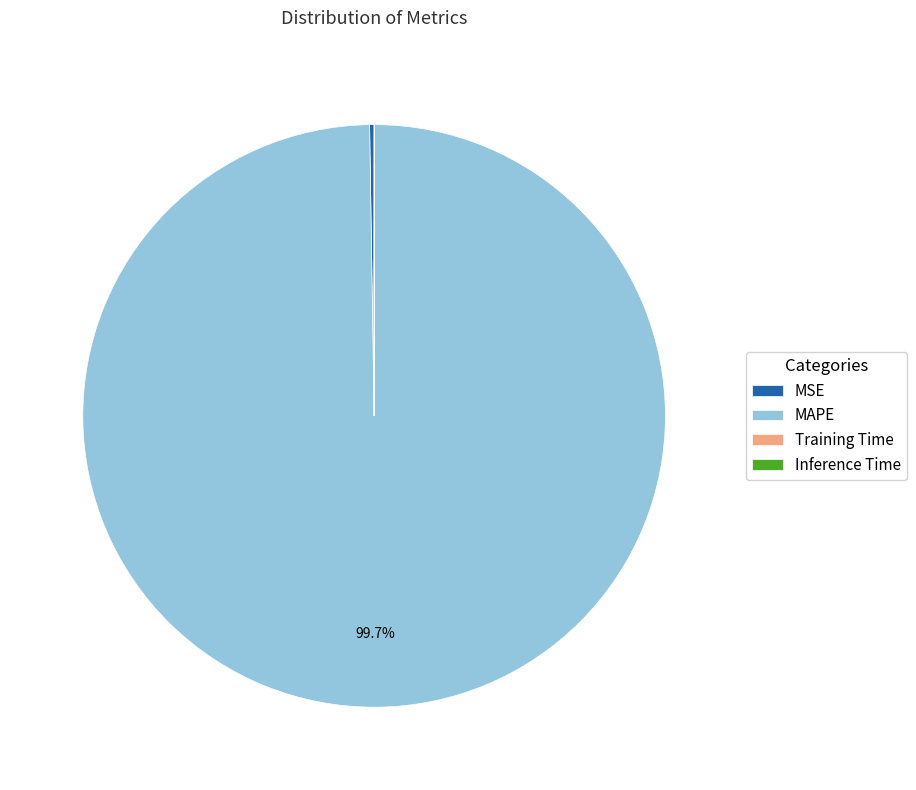

Which slice is the largest?

MAPE